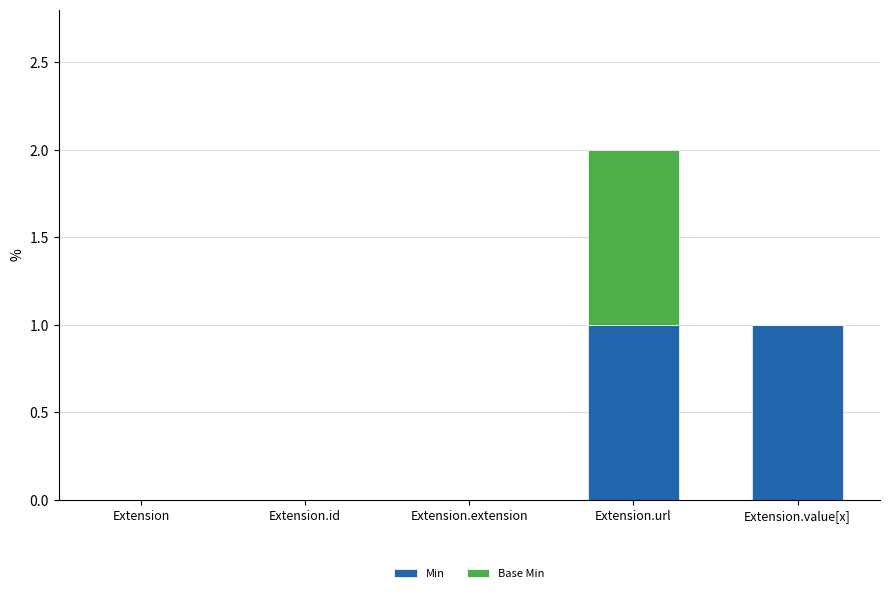

Is it true that Min equals 0 at Extension.extension?

True